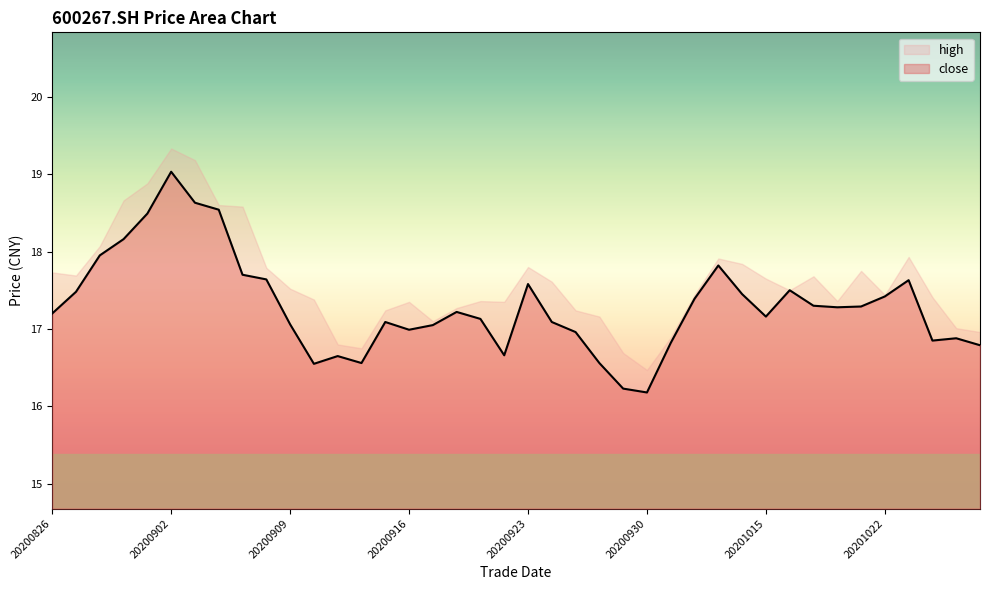

How many values in the high series exceed 17?

34